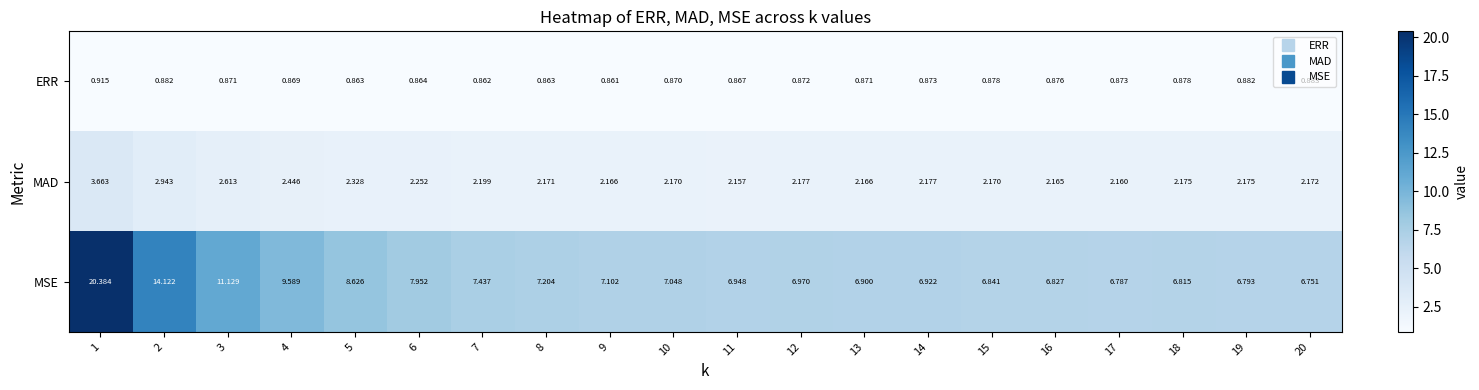

List the series in order of their overall mean, highest first.

MSE, MAD, ERR